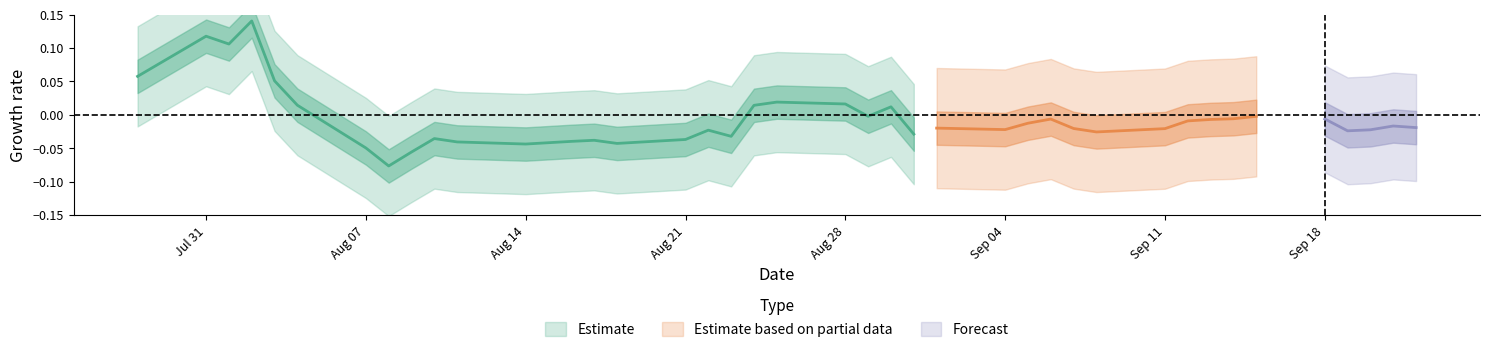

Which has a higher value, 30 or 37?

37